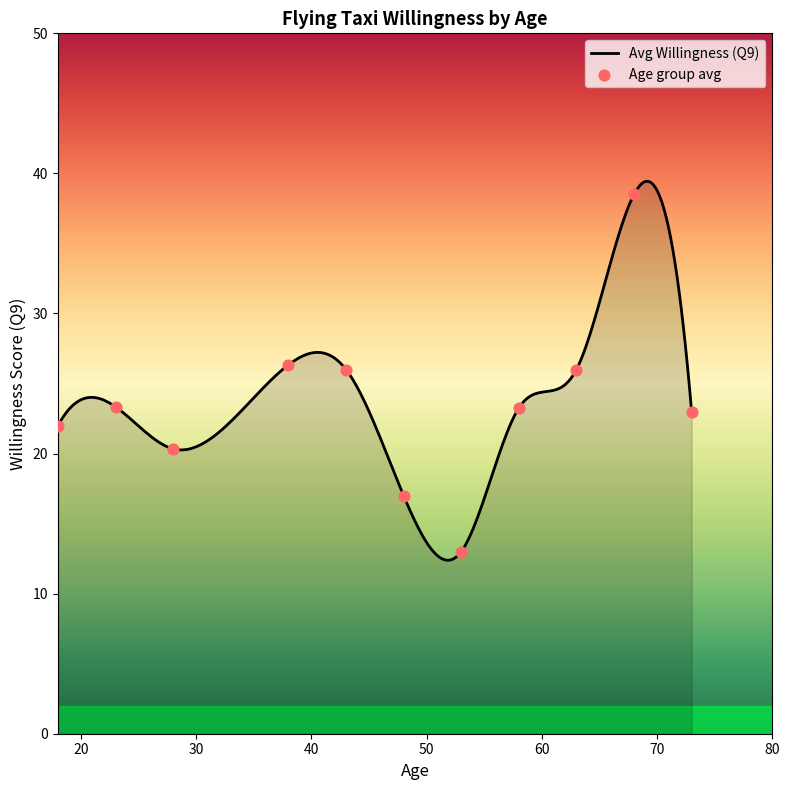

Between 16 and 1, which is larger?

16